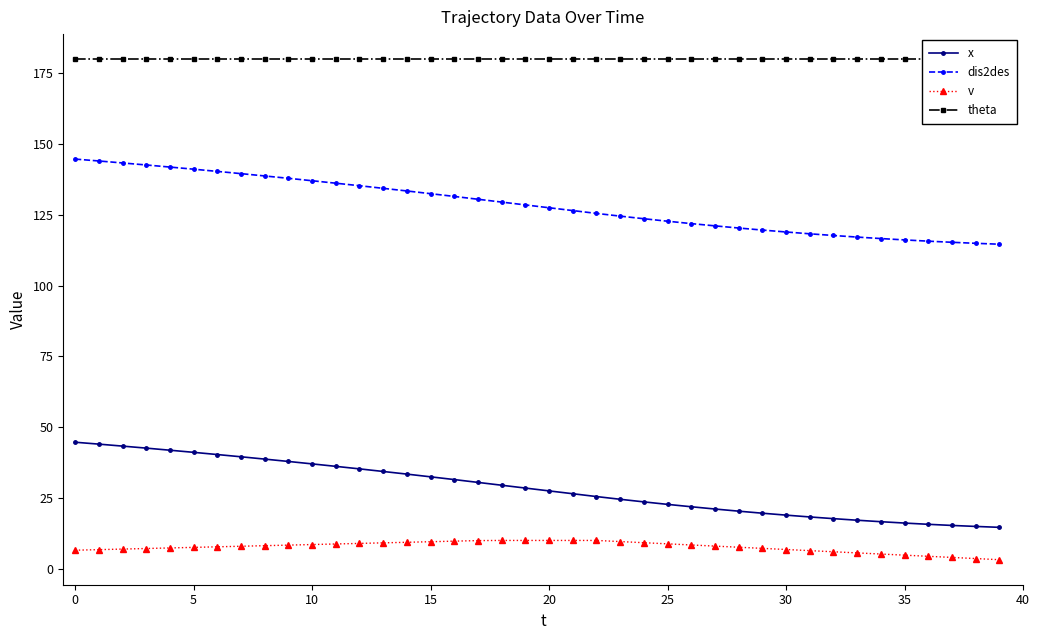

True or false: v and dis2des intersect in this chart.

False